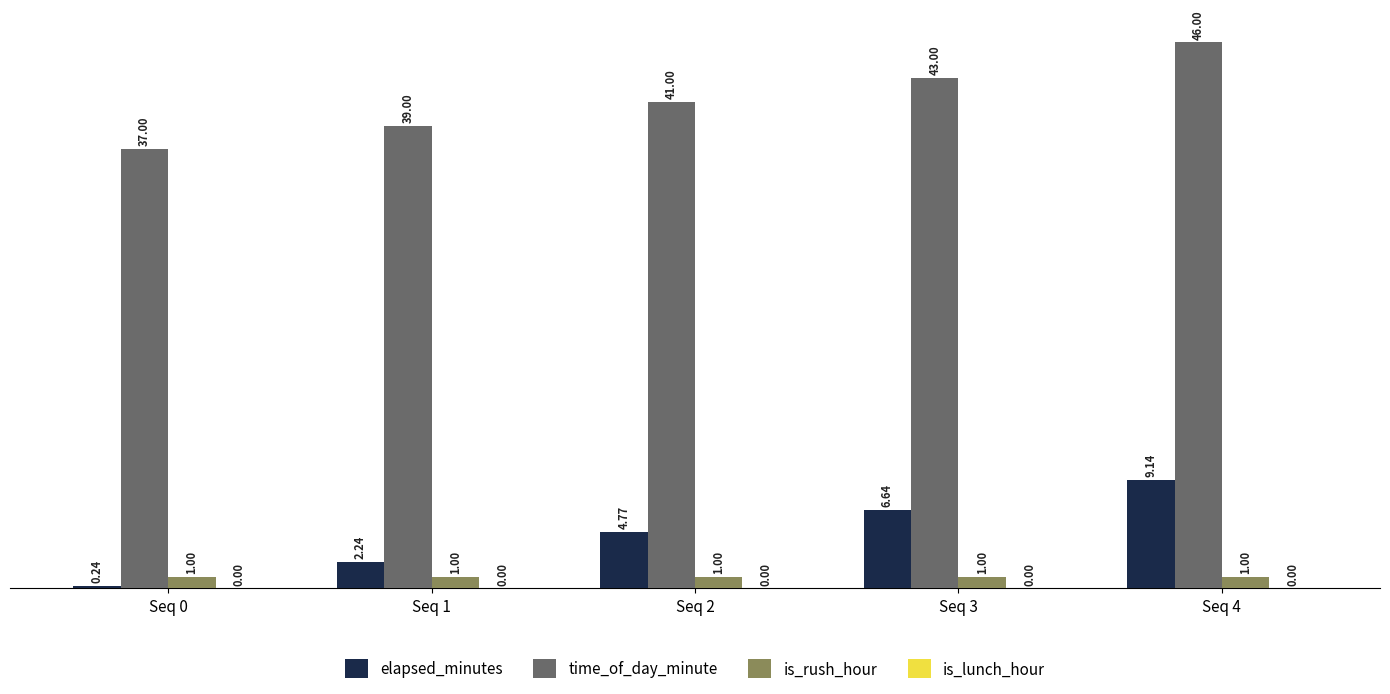

Which series has the largest range (max minus min)?

time_of_day_minute